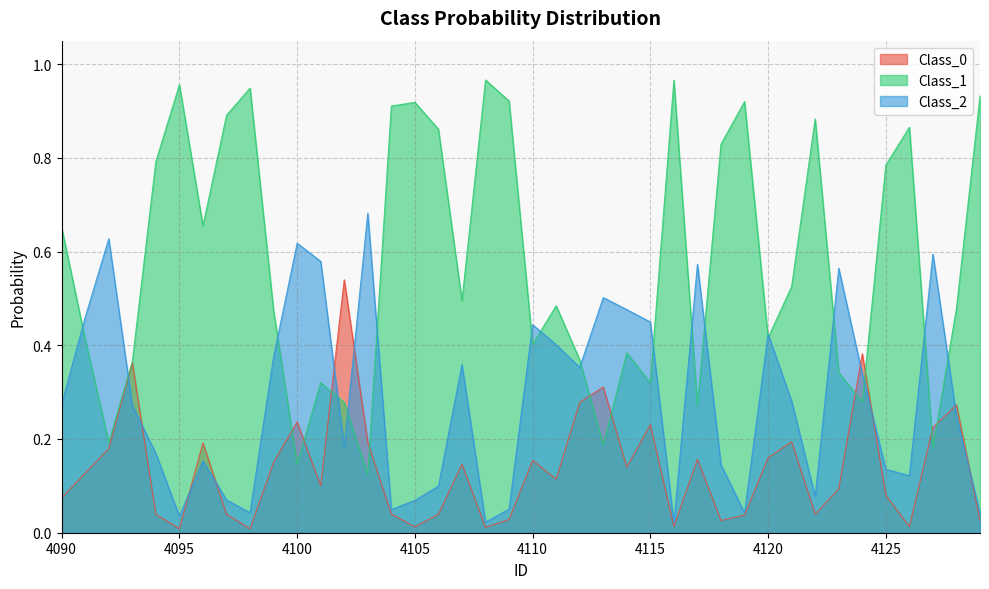

Where is Class_2 nearest to the value 0?

4116